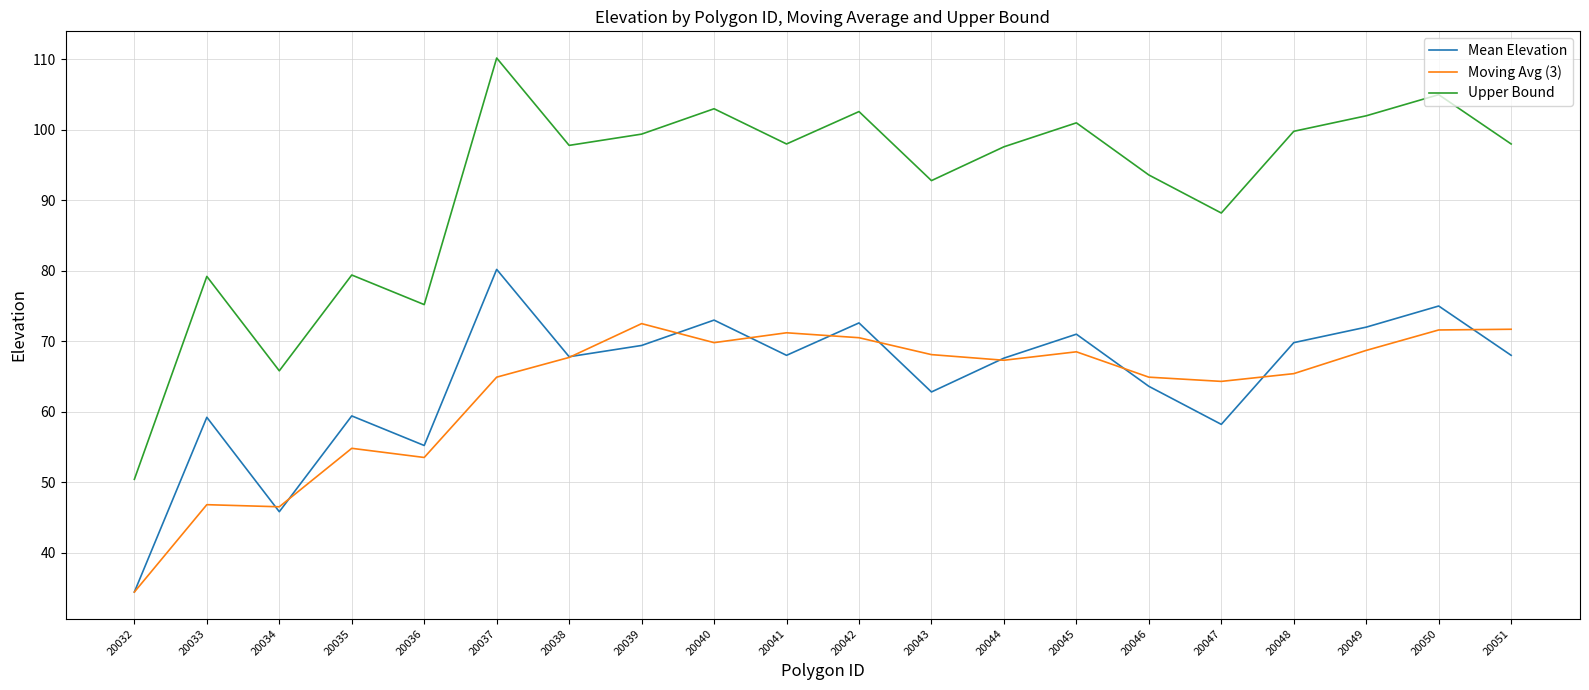

True or false: Moving Avg (3) has a value of 54.8 at 20035.

True